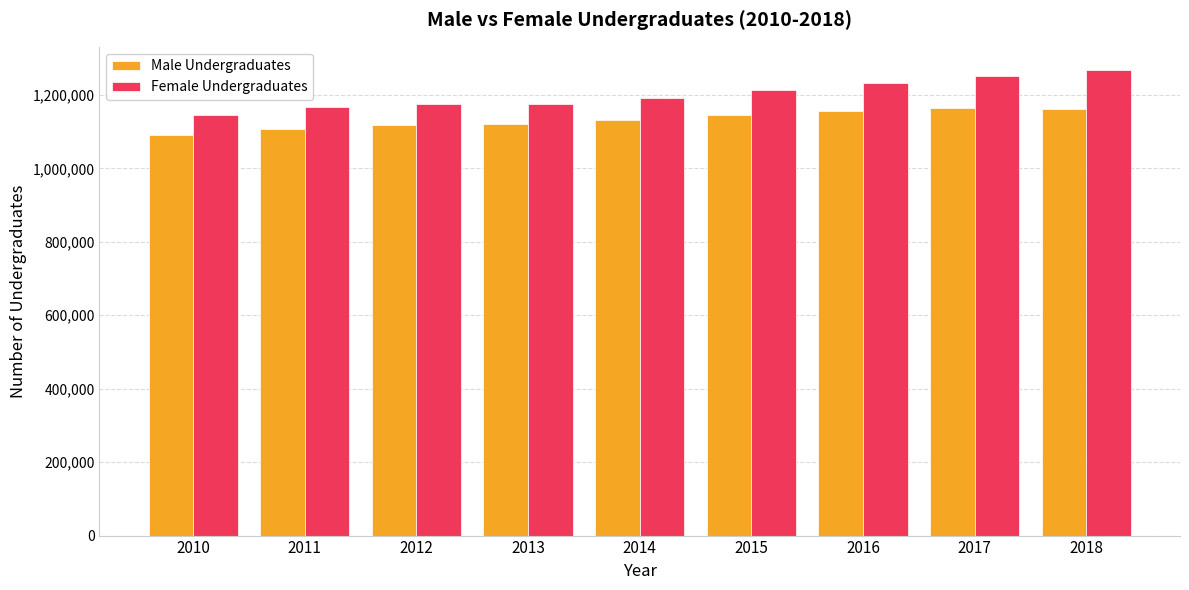

What is the smallest value displayed?

1090325